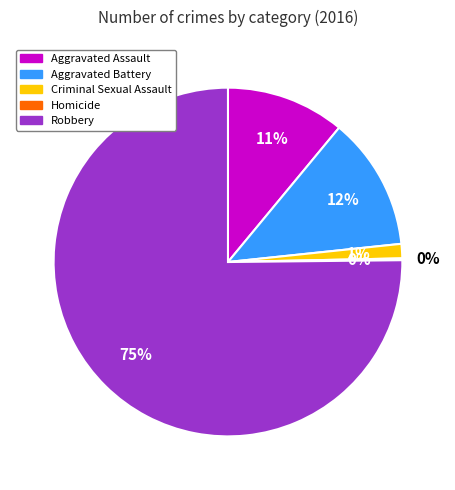

Between Aggravated Assault and Criminal Sexual Assault, which is larger?

Aggravated Assault